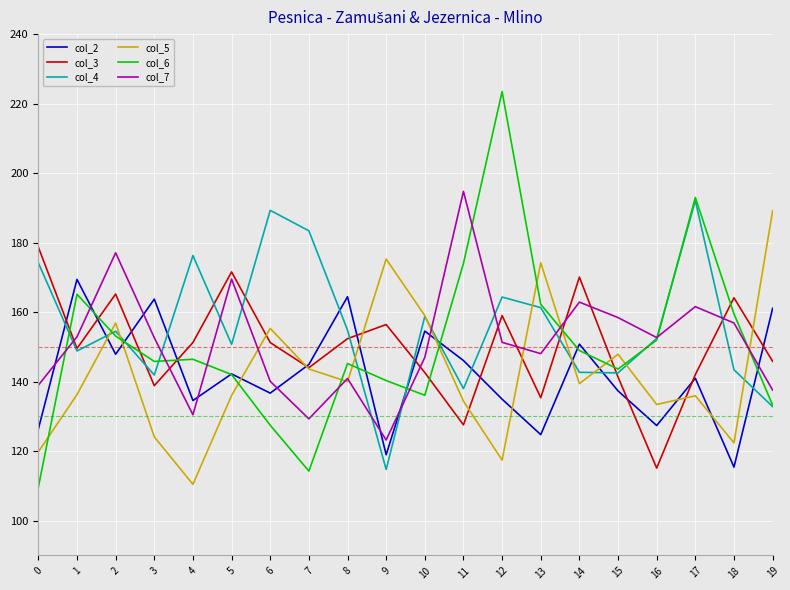

Read the col_6 value at 12.

223.5